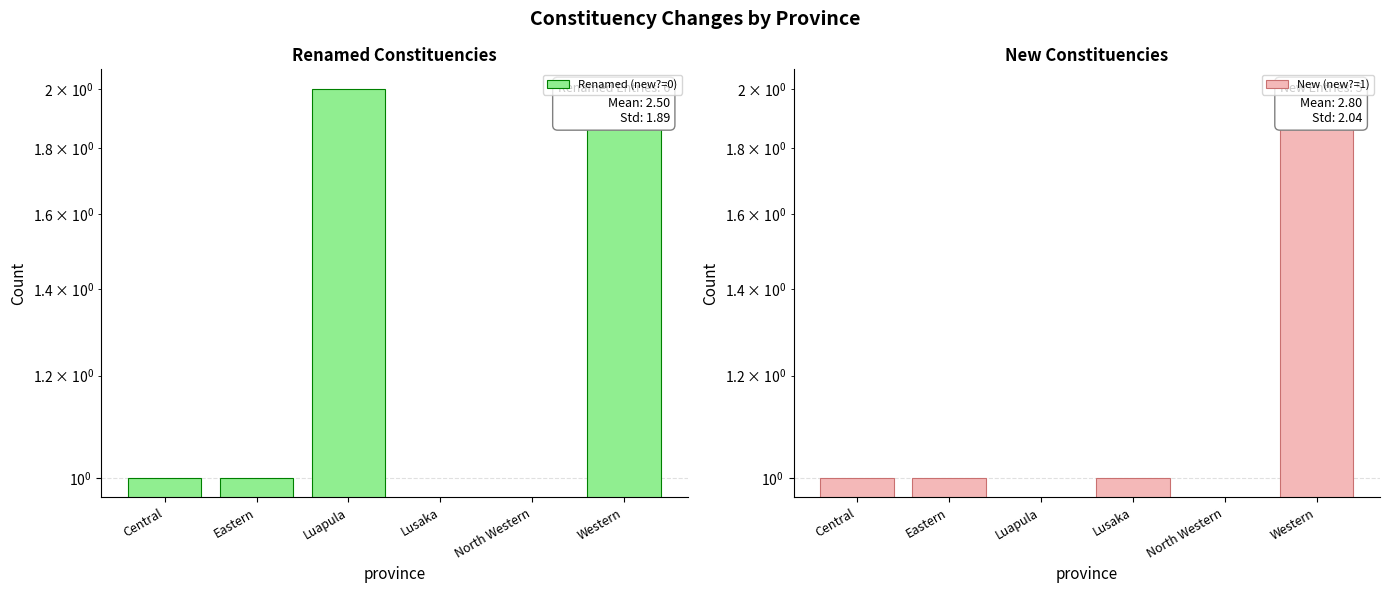

At how many categories does at least one series exceed 1?

2